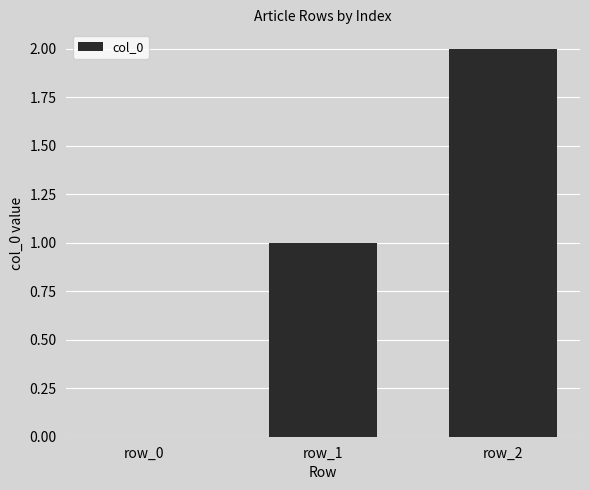

Between row_1 and row_2, which is larger?

row_2